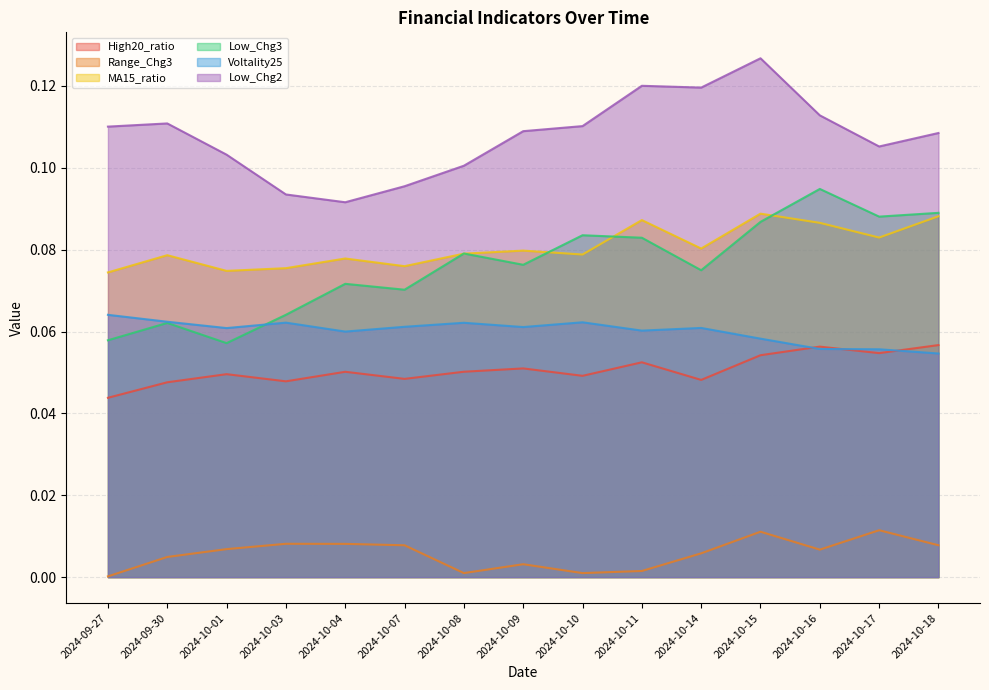

Rank the series by their maximum value, from highest to lowest.

Low_Chg2, Low_Chg3, MA15_ratio, Voltality25, High20_ratio, Range_Chg3